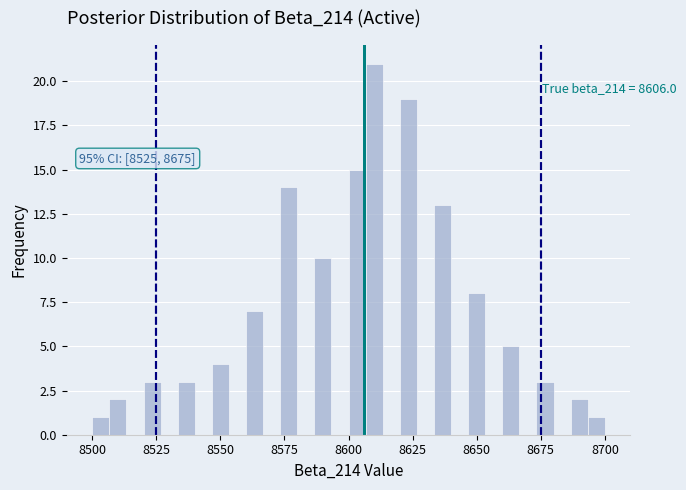

Read against the x-axis, roughly where is the centre of the tallest bar?

8610